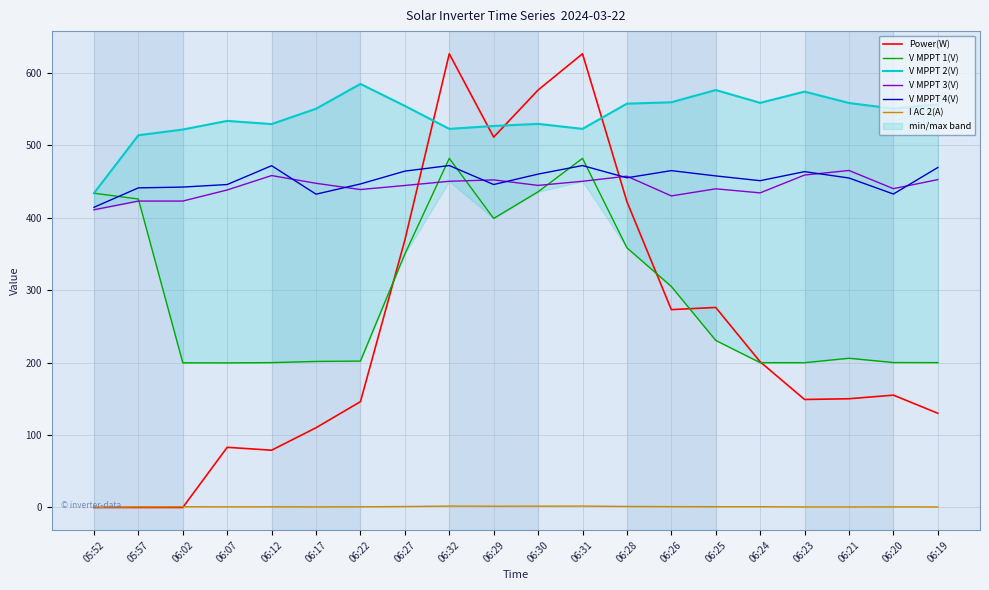

At which label does V MPPT 3(V) first exceed 444?

06:12